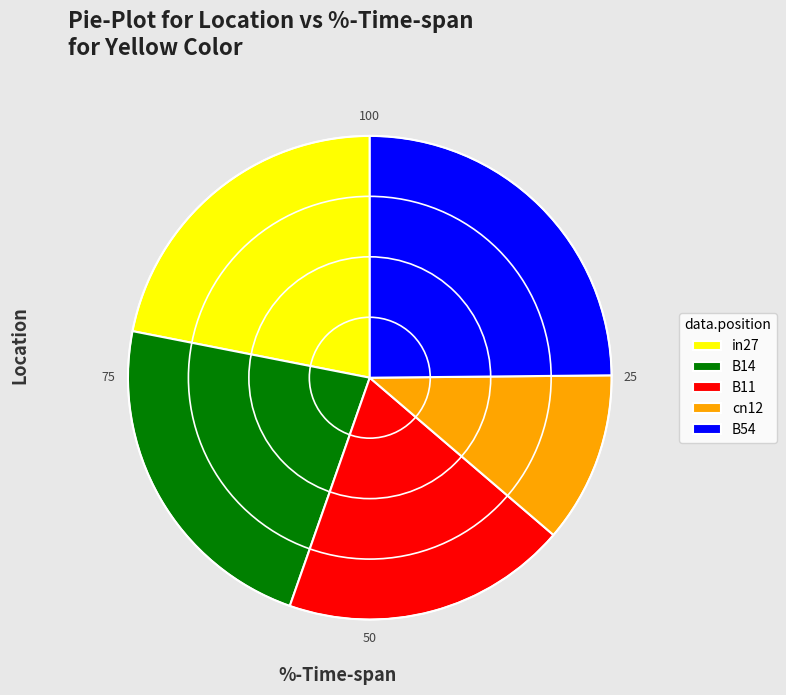

Which has a higher value, B11 or cn12?

B11